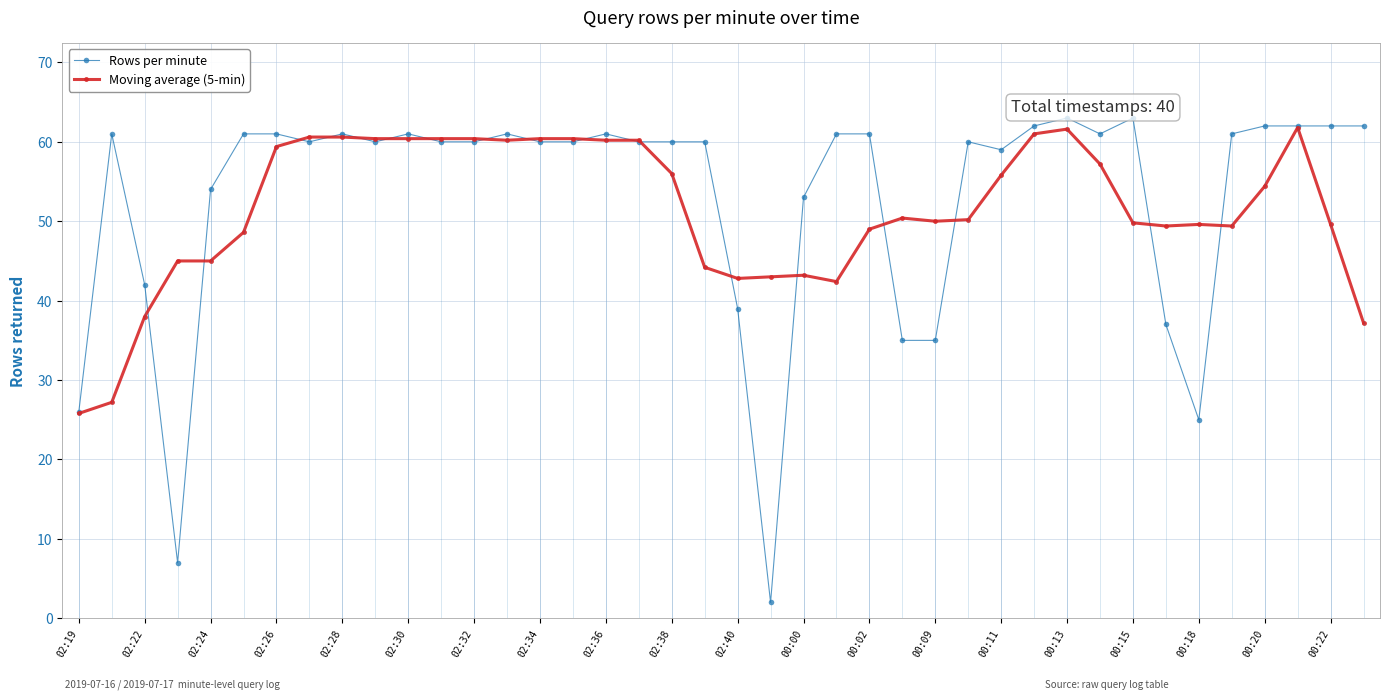

What is the highest value of the Rows per minute series?

63.0